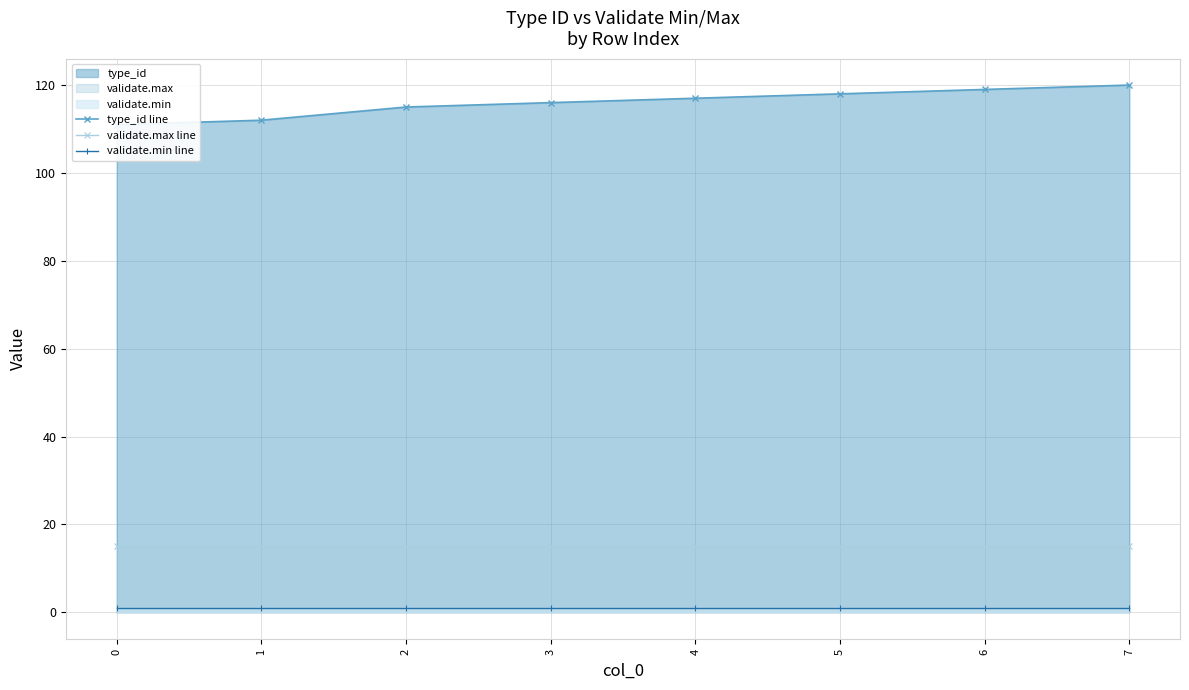

What is the value of the validate.max line point at the 8th from the left?

15